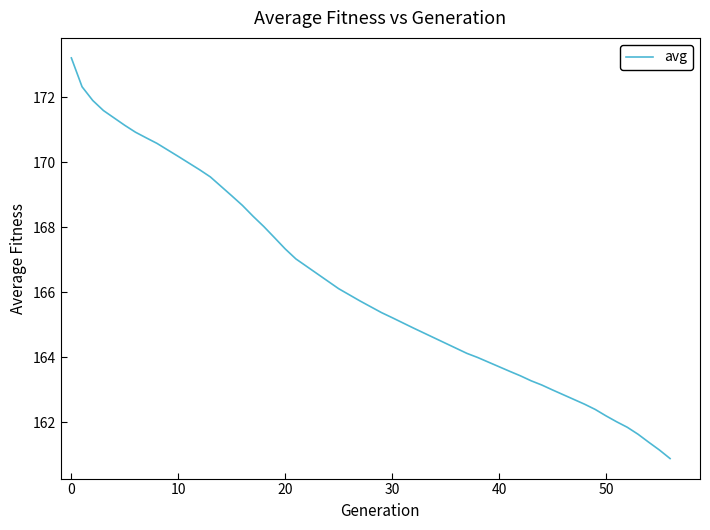

What is the greatest value displayed?

173.2